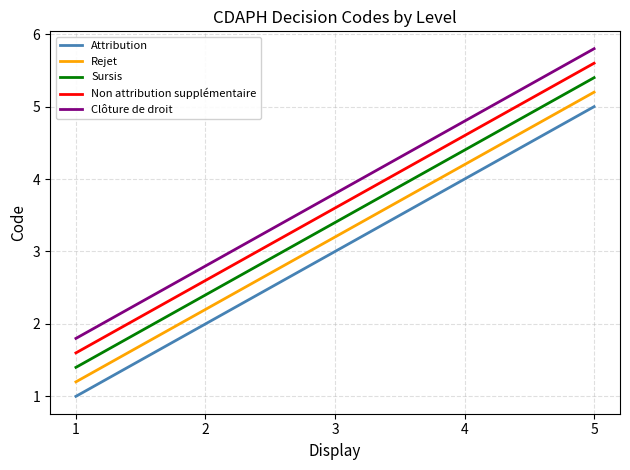

What is the smallest value displayed?

1.0